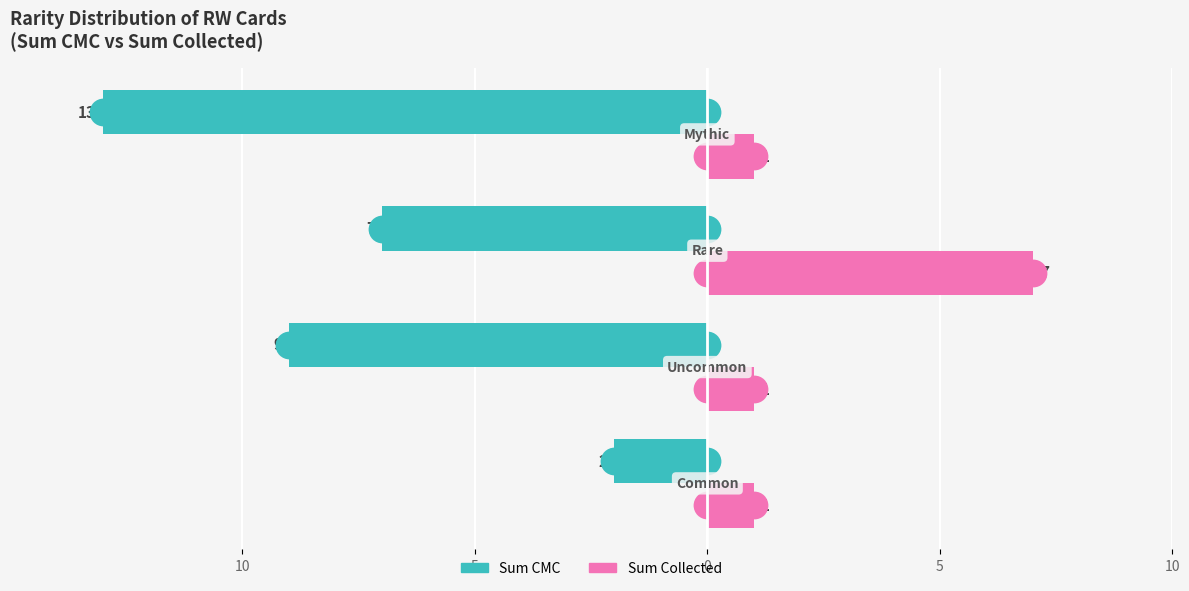

Which series has the largest Y range (max minus min)?

Sum CMC